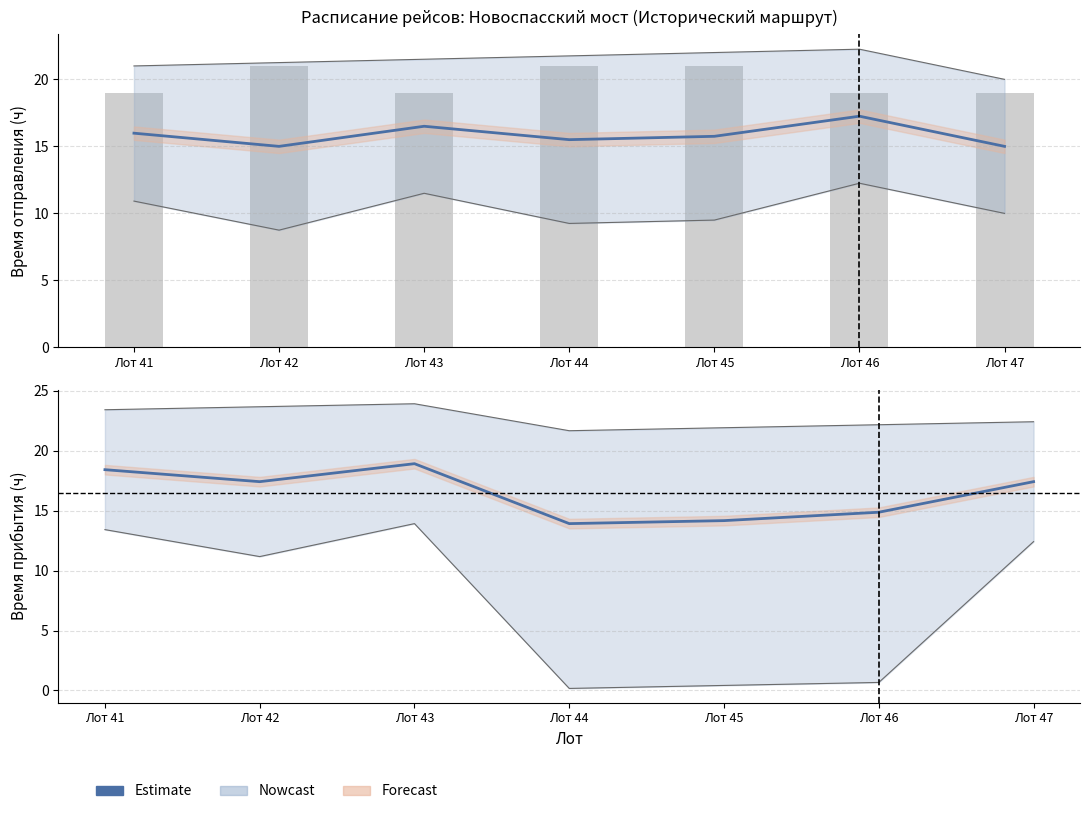

True or false: Estimate (среднее отправление) has a value of 4.5 at Лот 44.

False